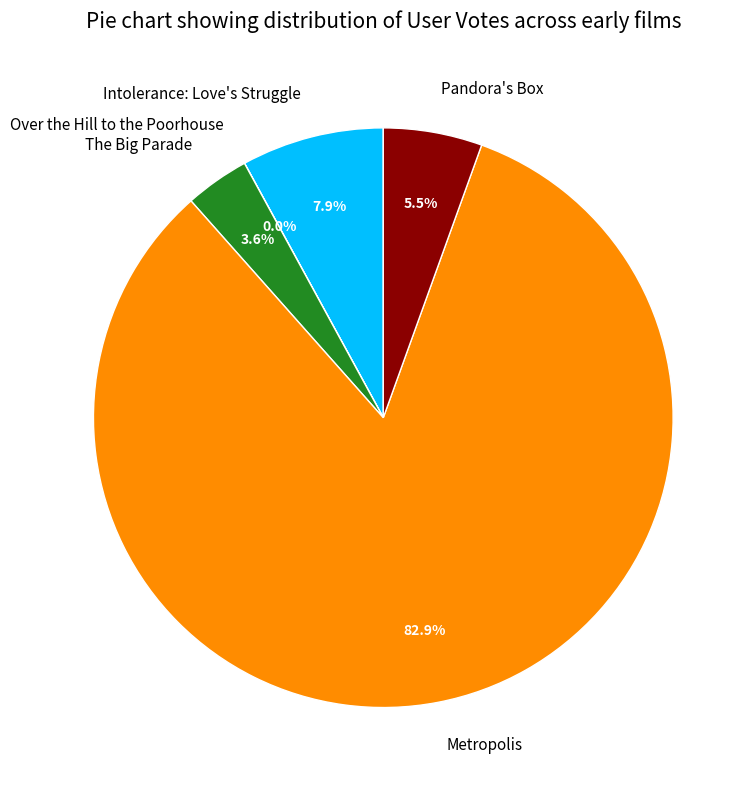

Which has a higher value, Intolerance: Love's Struggle or Metropolis?

Metropolis